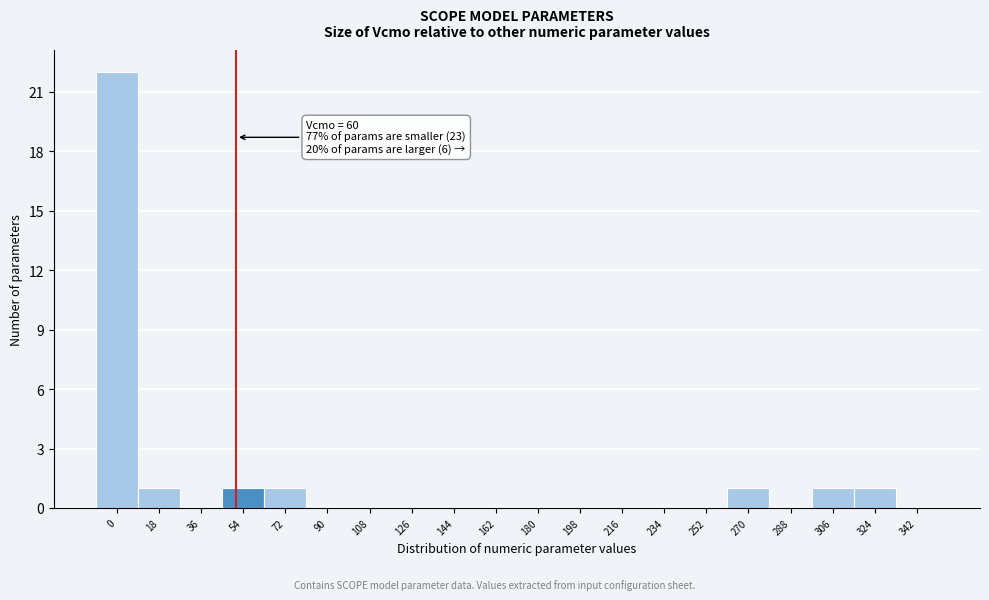

Reading left to right, extract all data points from this chart.

0=22	18=1	36=0	54=1	72=1	90=0	108=0	126=0	144=0	162=0	180=0	198=0	216=0	234=0	252=0	270=1	288=0	306=1	324=1	342=0